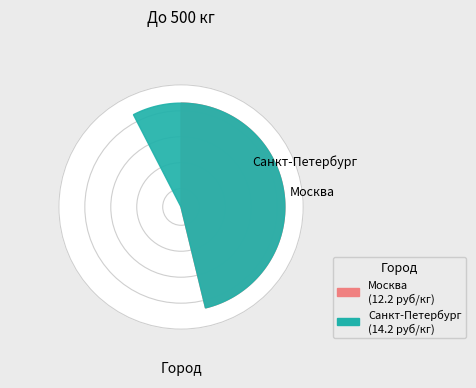

To the nearest percent, what is the combined percentage of Москва and Санкт-Петербург?

100%